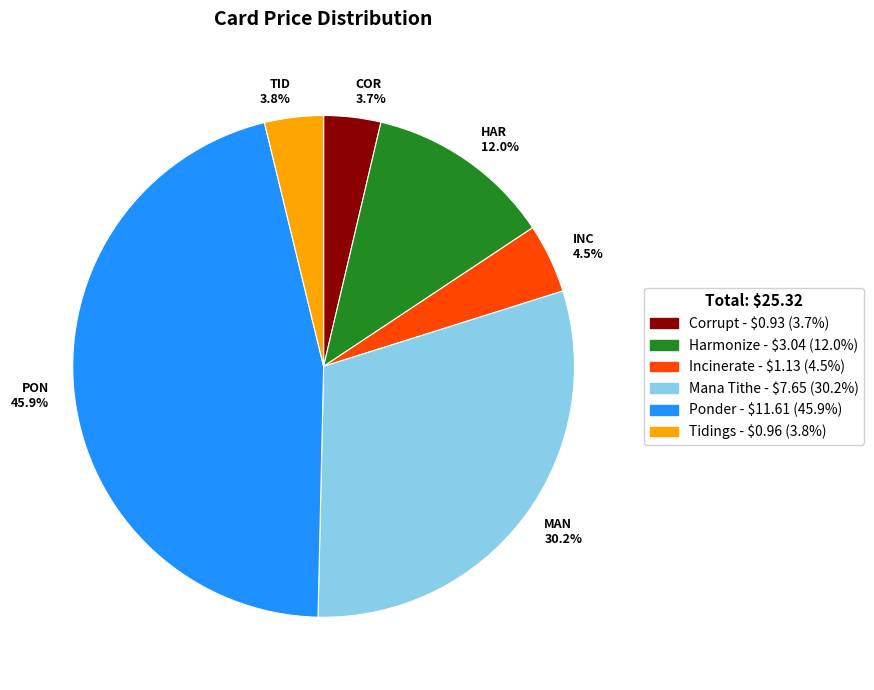

How many slices are in this pie chart?

6